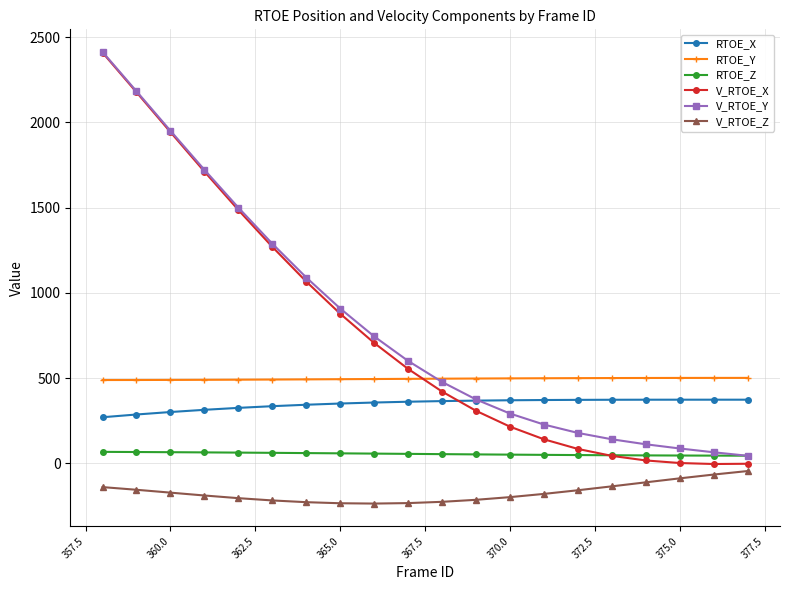

What is the value of the V_RTOE_Z point at the 18th from the left?

-87.5